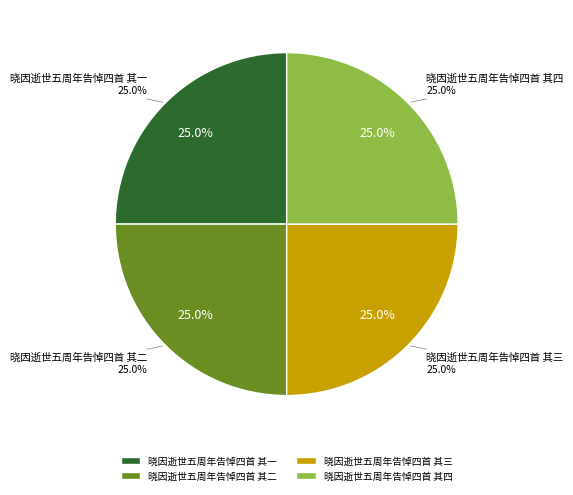

Which category has the smallest portion of the pie?

晓因逝世五周年告悼四首 其一